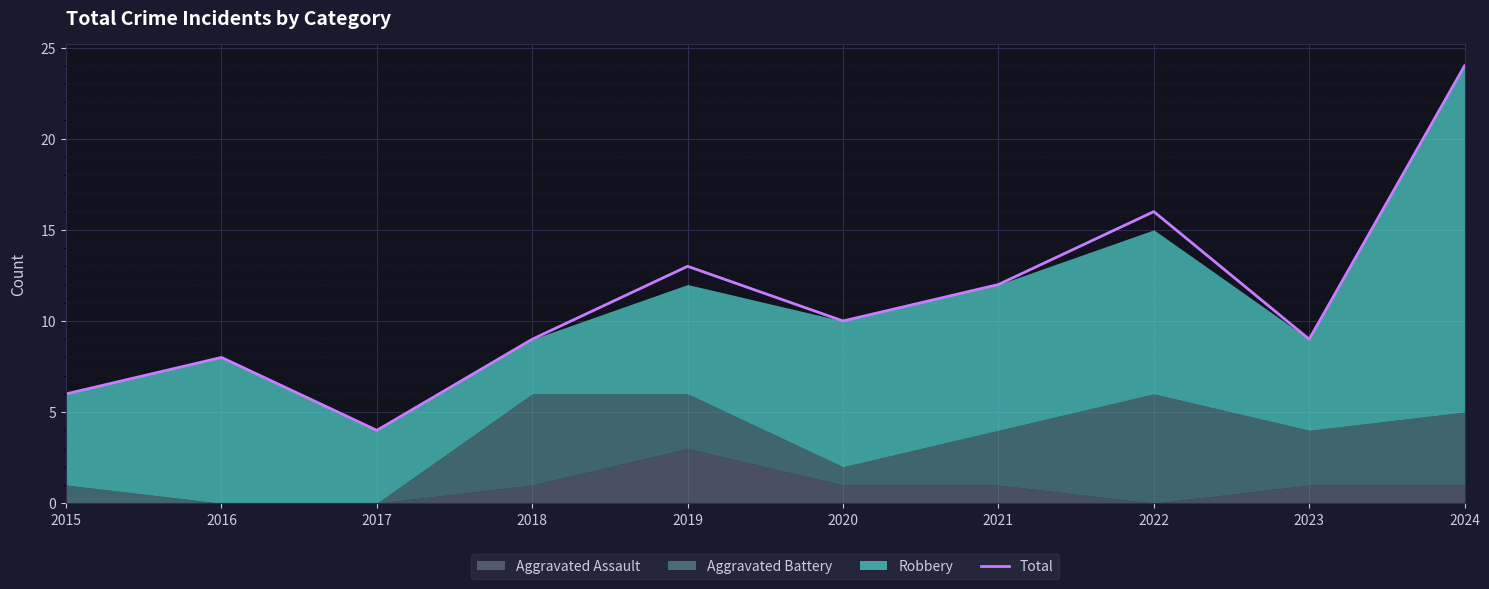

Between 2019 and 2022, which is larger?

2022